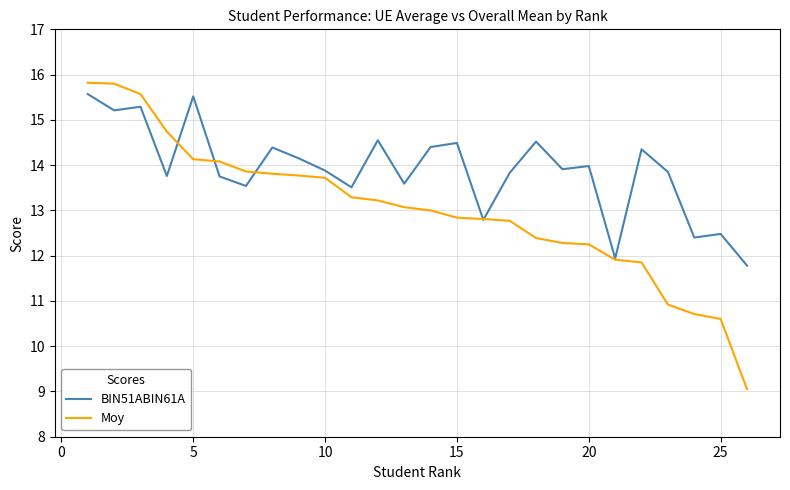

Which series has the widest spread of values?

Moy